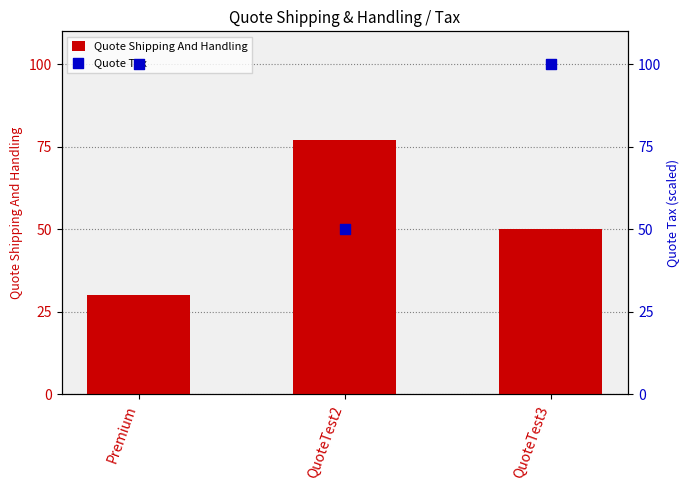

Is the value of Quote Tax at QuoteTest2 greater than the value of Quote Shipping And Handling at QuoteTest3?

No